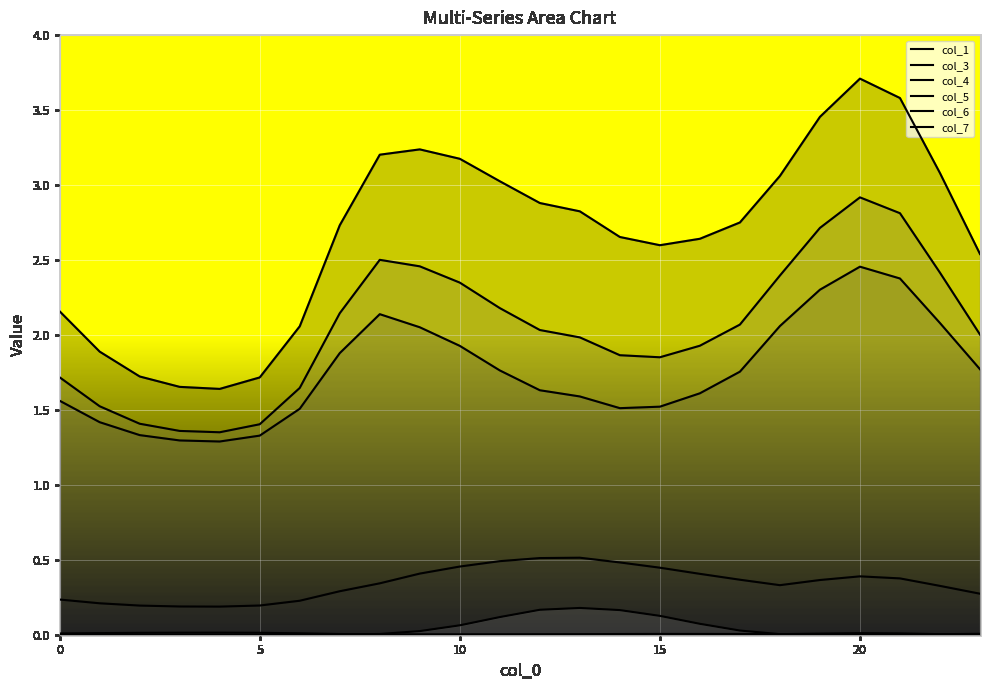

At 17, list the series in order from largest to smallest.

col_1, col_5, col_4, col_3, col_6, col_7